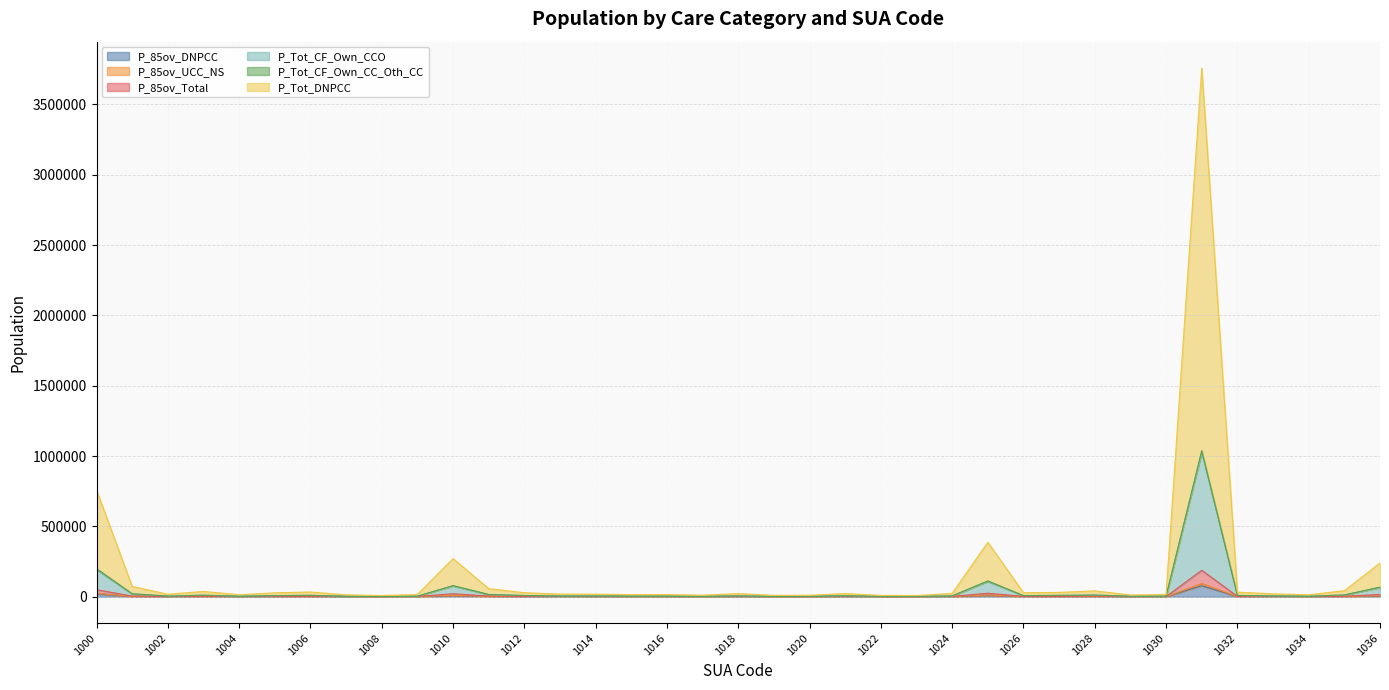

Does the chart have visible grid lines?

Yes